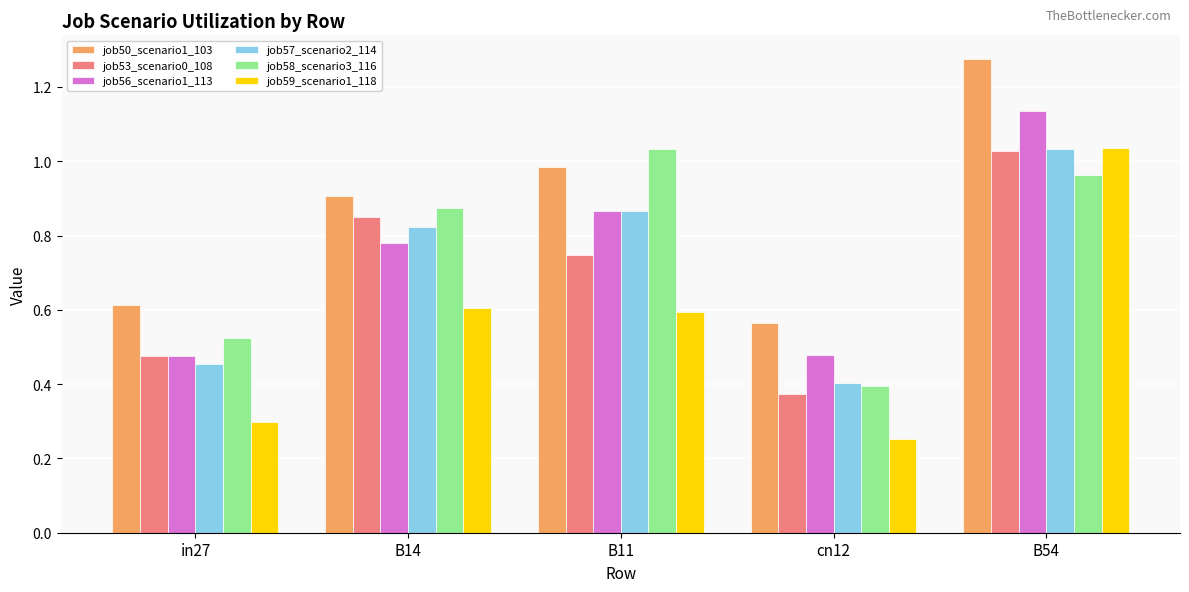

How many groups of bars are there?

5